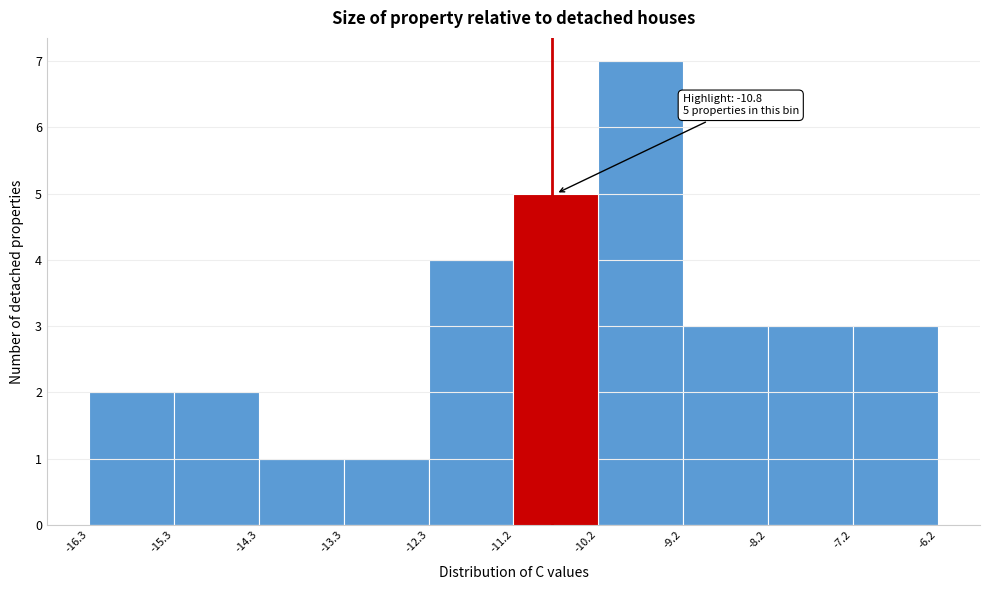

Over which range of the x-axis is the bar tallest?

-10.2 to -9.2